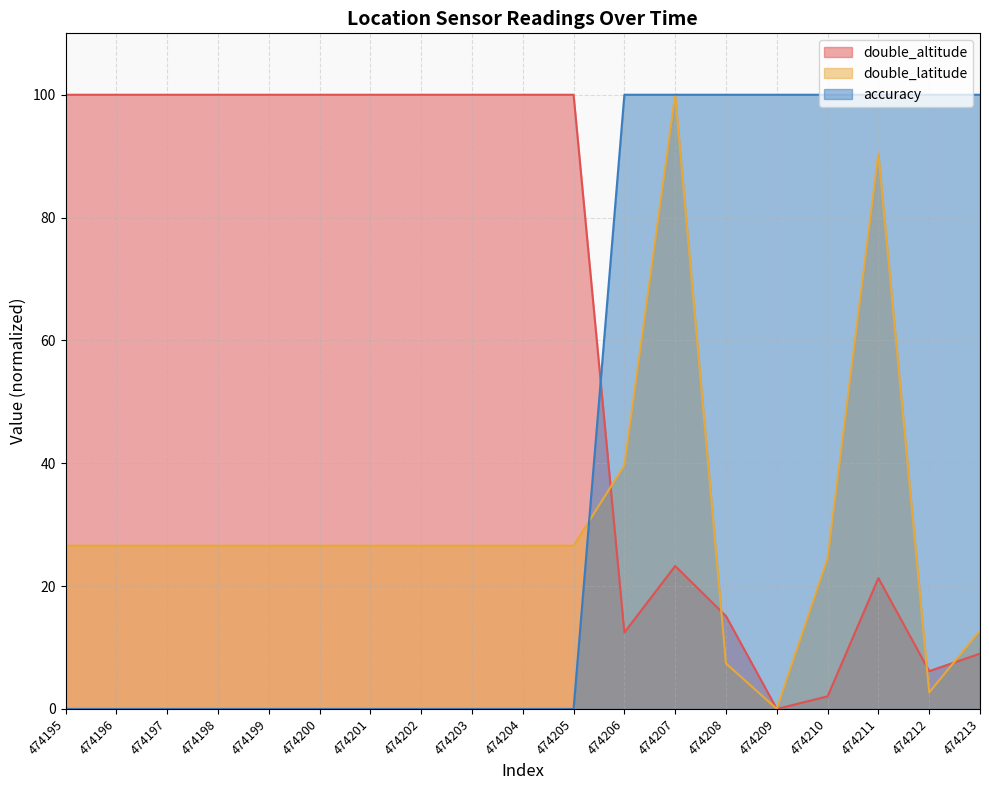

List the series in order of their peak value, lowest first.

double_altitude, double_latitude, accuracy